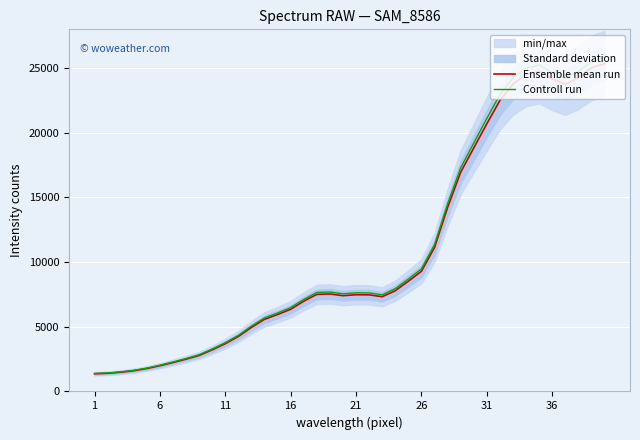

How many interior local peaks does the Controll run series have?

3